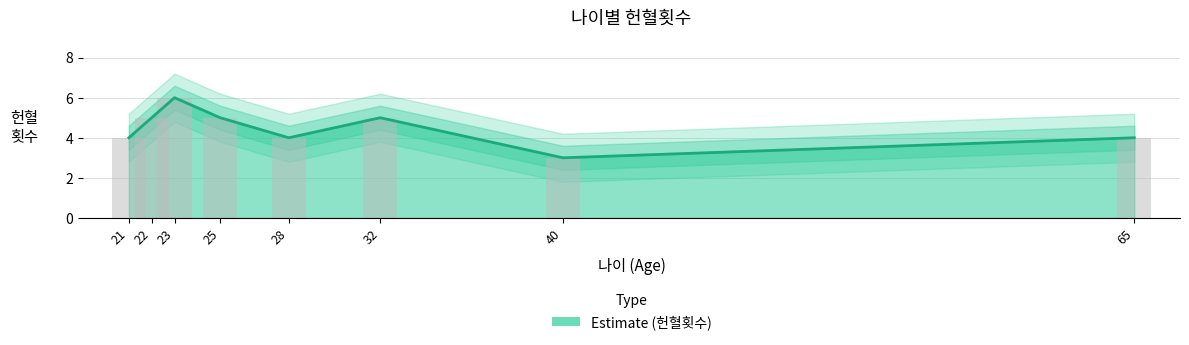

Is it true that the value at 25 is 5?

True